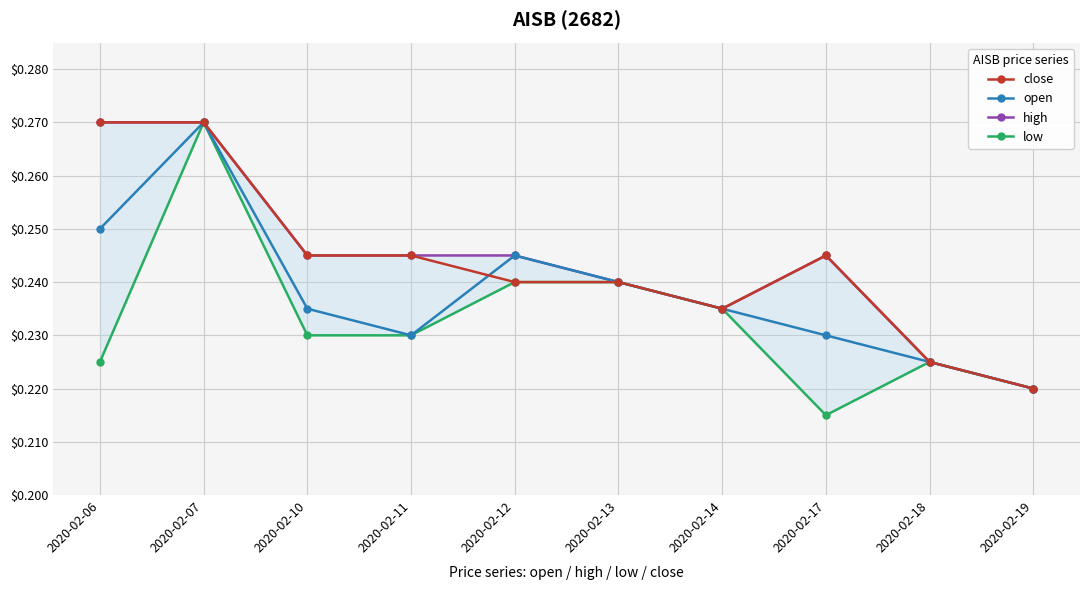

Is this an area chart (filled region under the line)?

No